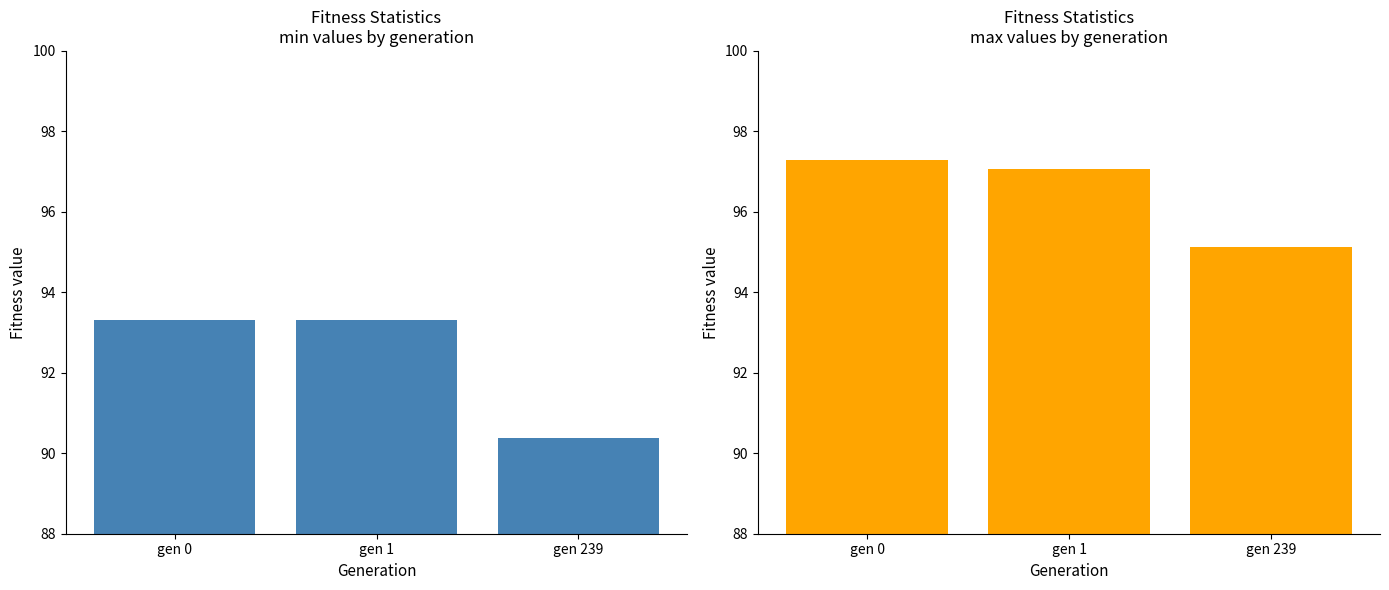

Reading left to right, transcribe all the data shown in this chart.

min: gen 0=93.3	gen 1=93.3	gen 239=90.4
max: gen 0=97.3	gen 1=97.1	gen 239=95.1